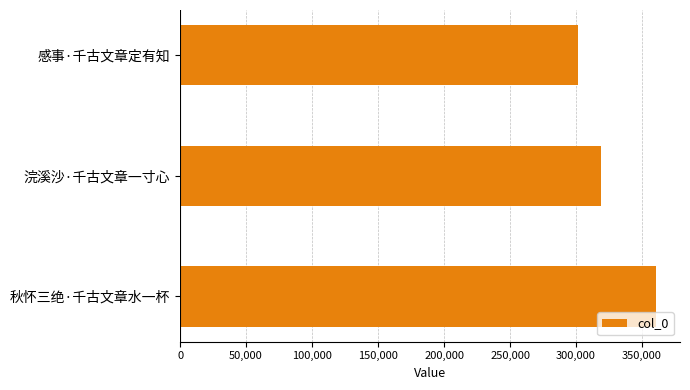

Where is the data nearest to the value 331248?

浣溪沙·千古文章一寸心